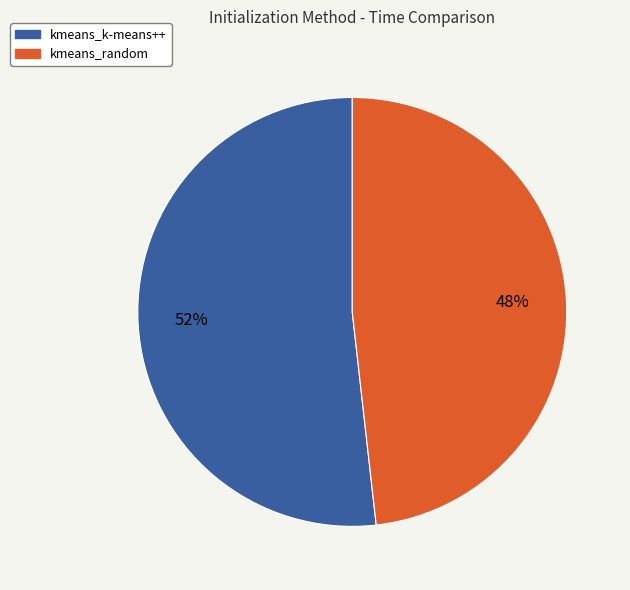

Count the number of slices in the pie.

2